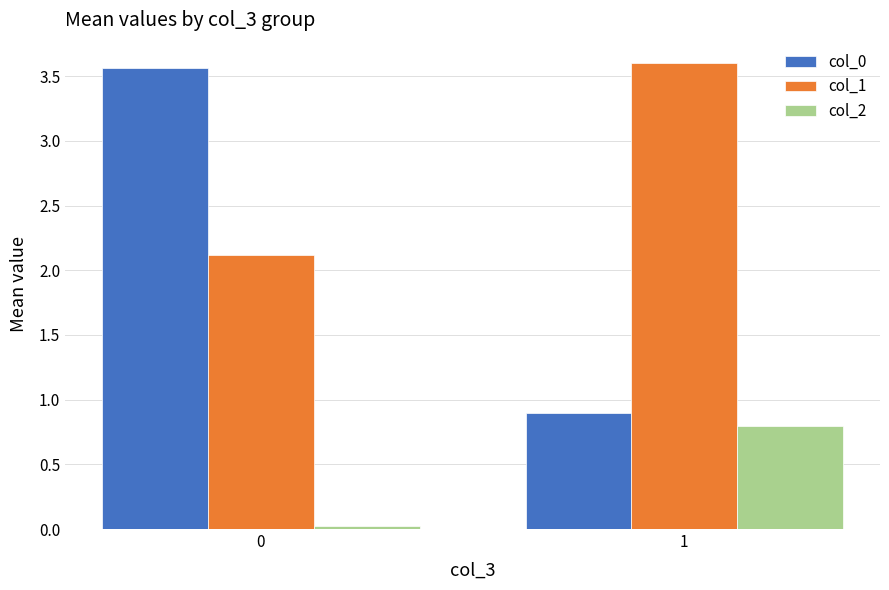

What is the sum of all col_2 values?

0.8